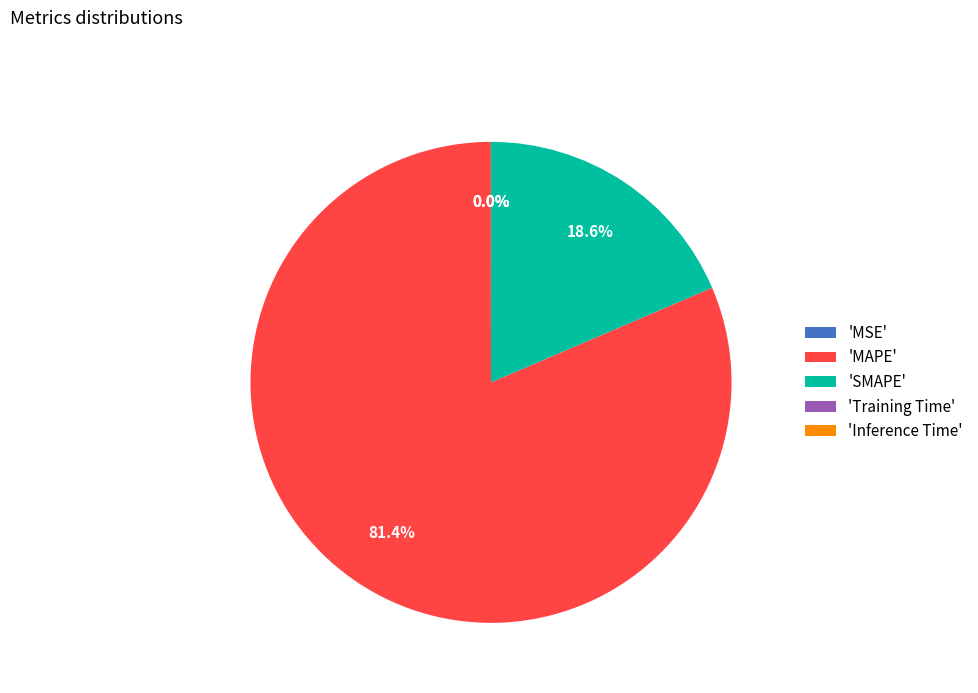

Which slice is the largest?

'MAPE'